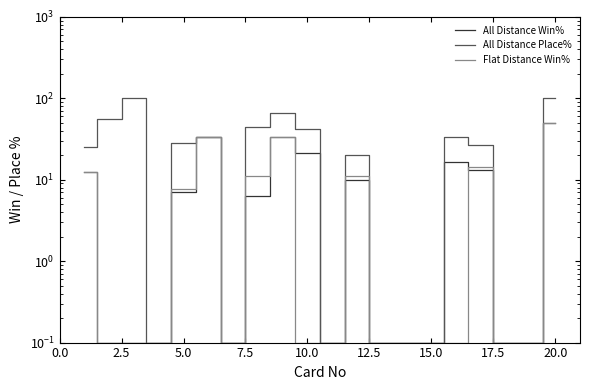

Which category has the lowest value in the Flat Distance Win% series?

2.5